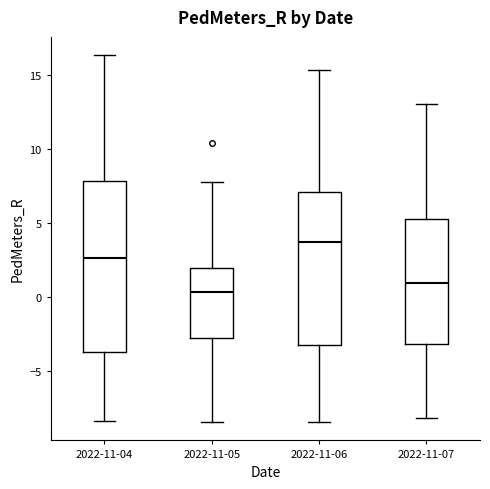

Which box is the tallest, from its lower edge to its upper edge?

2022-11-04